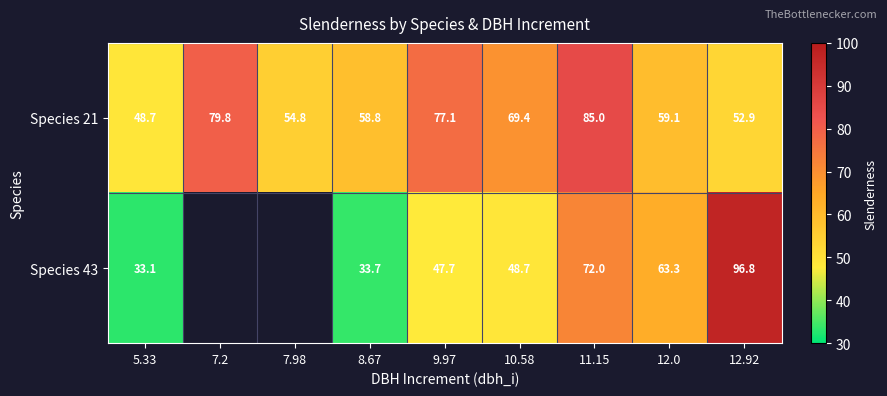

Read the Species 21 value at 7.2.

79.8